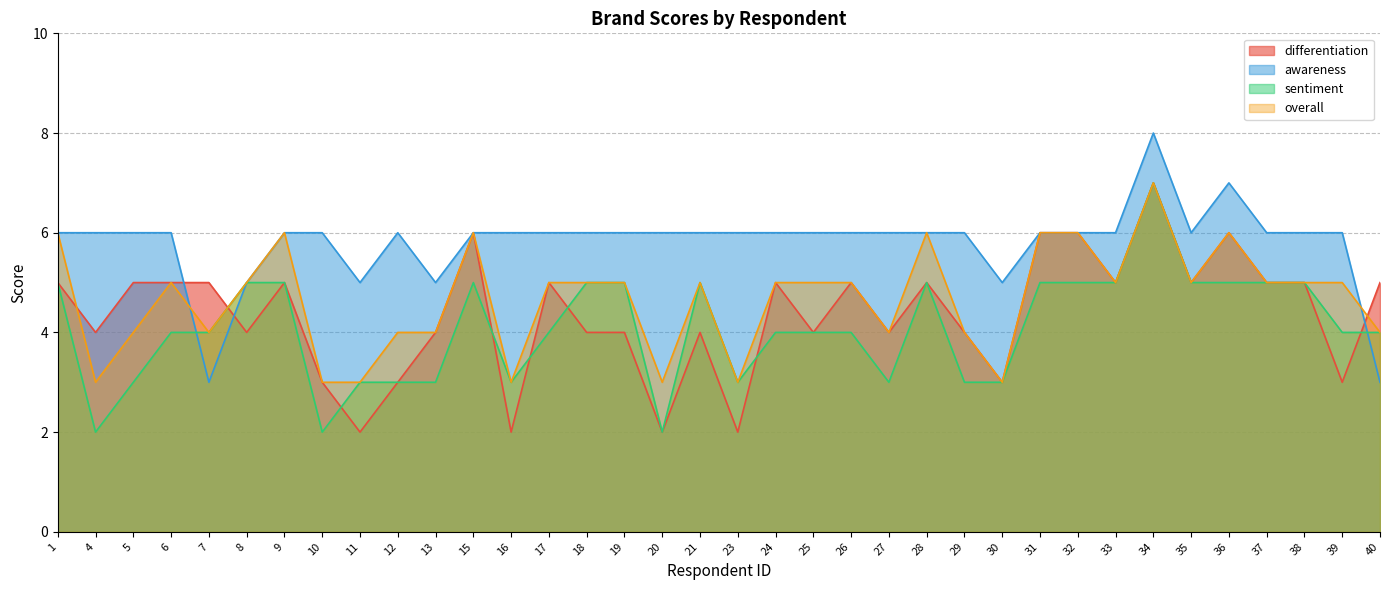

What is the sum of all awareness values?

209